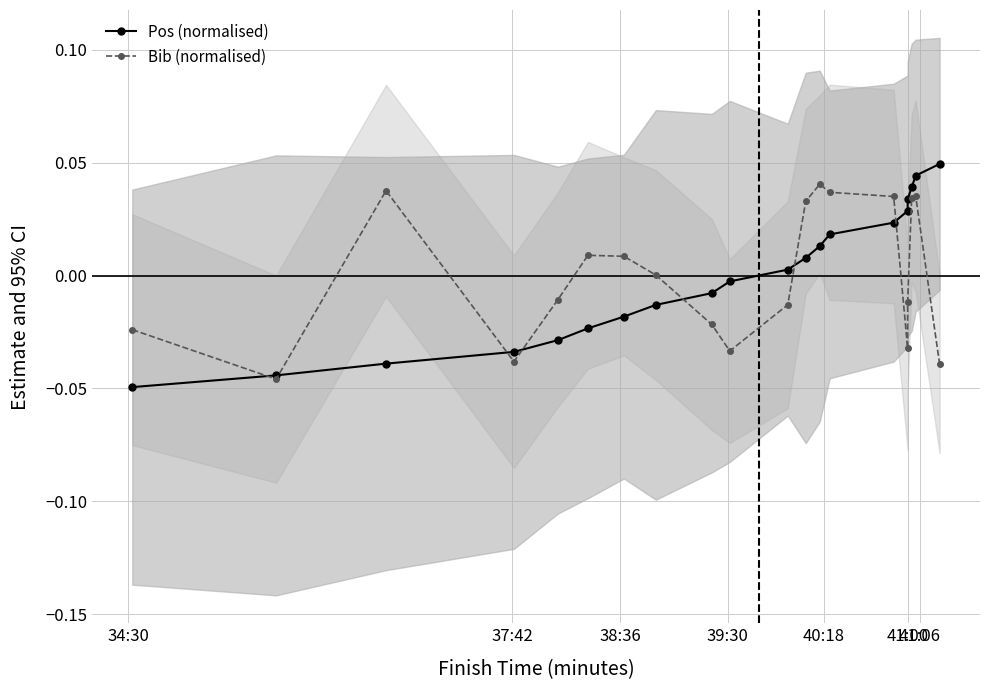

True or false: Pos (normalised) and Bib (normalised) cross at least once.

True